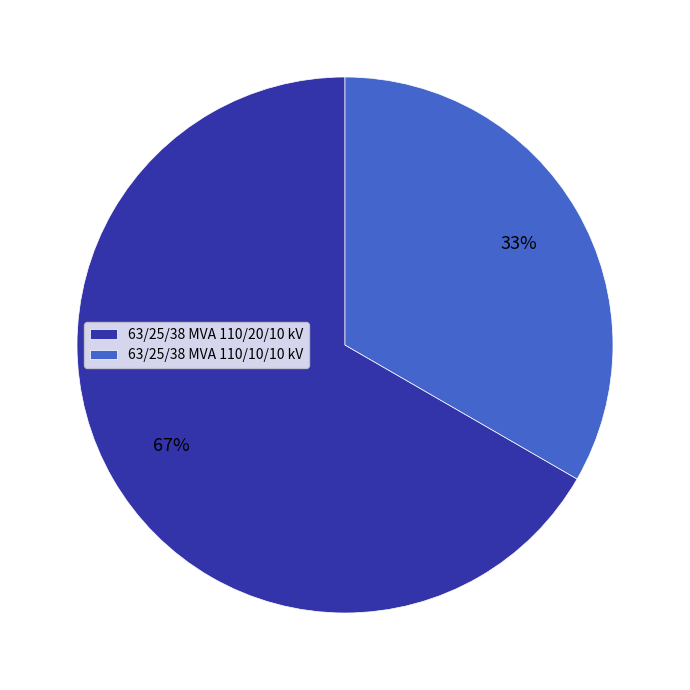

The 63/25/38 MVA 110/10/10 kV slice represents 33% of the pie. True or false?

True